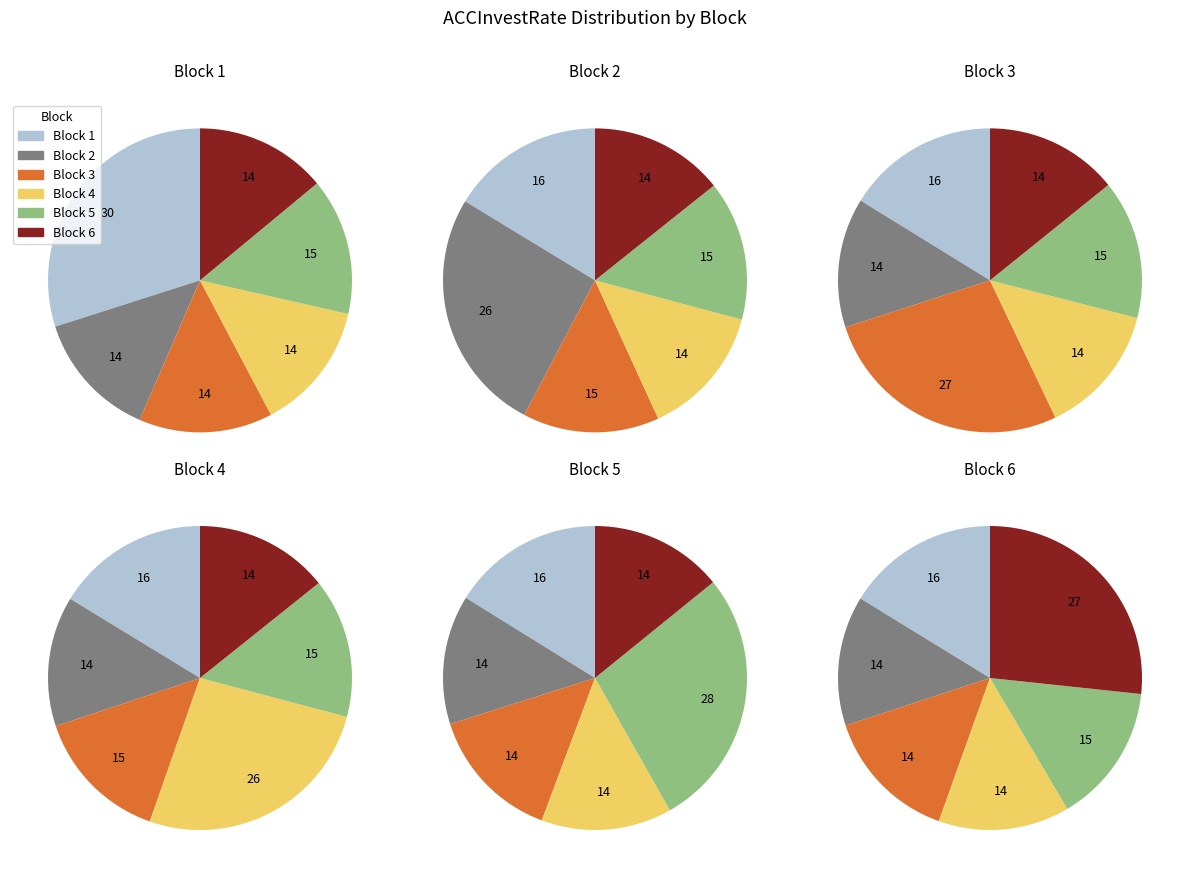

Is the sum of Block 5 and Block 1 greater than half?

No